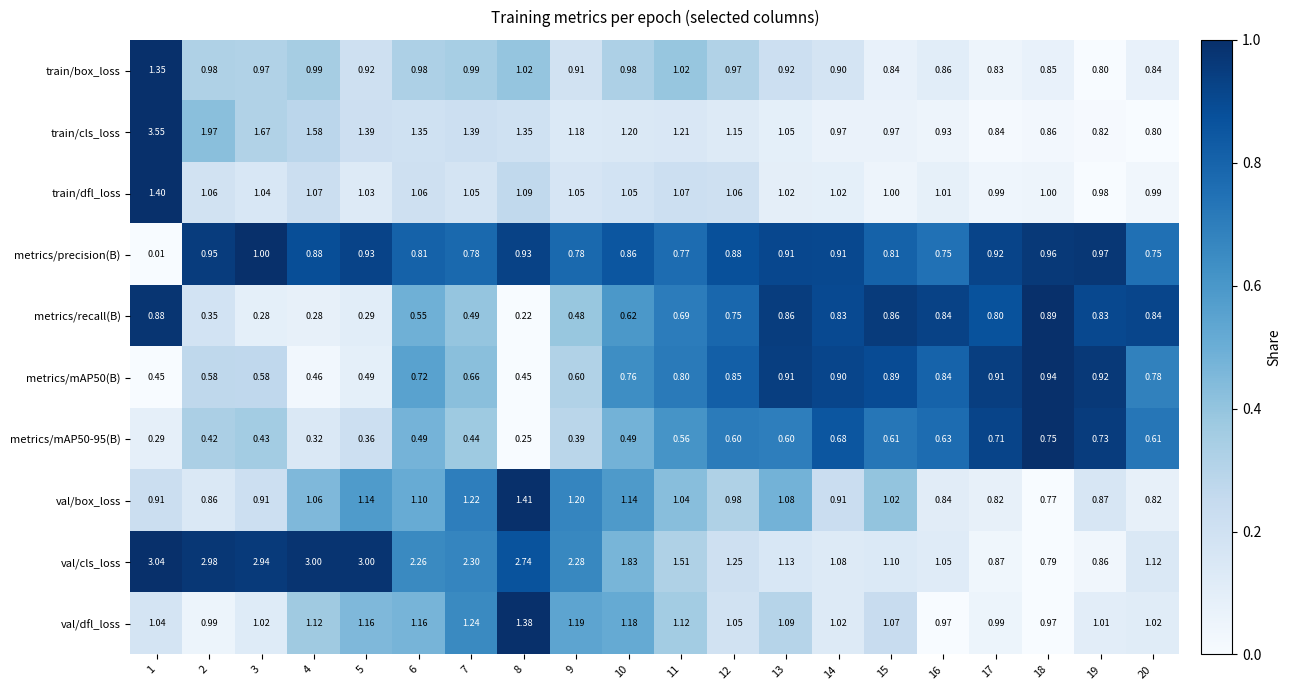

Which category has the highest value across all series?

1